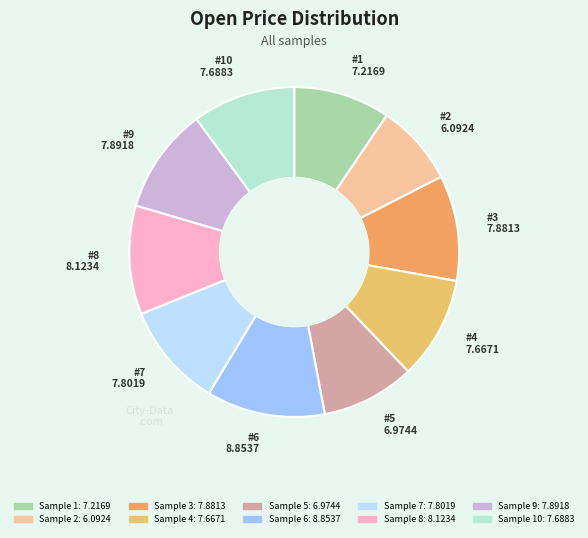

Is there any slice that represents more than half of the pie?

No